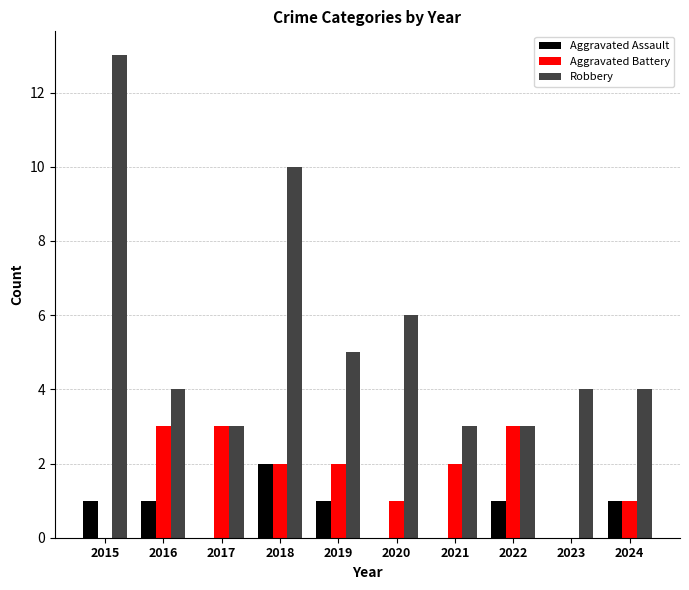

What is the sum of all Aggravated Battery values?

17